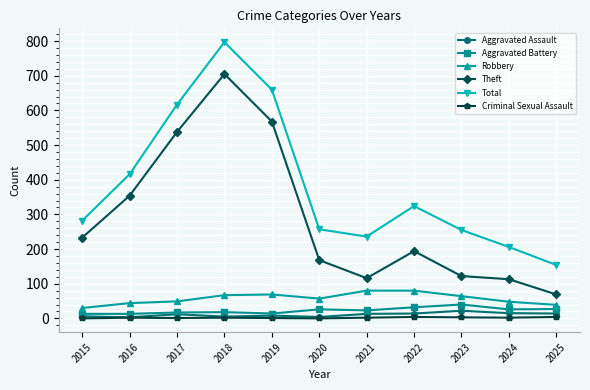

At which category is the sum across all series the highest?

2018